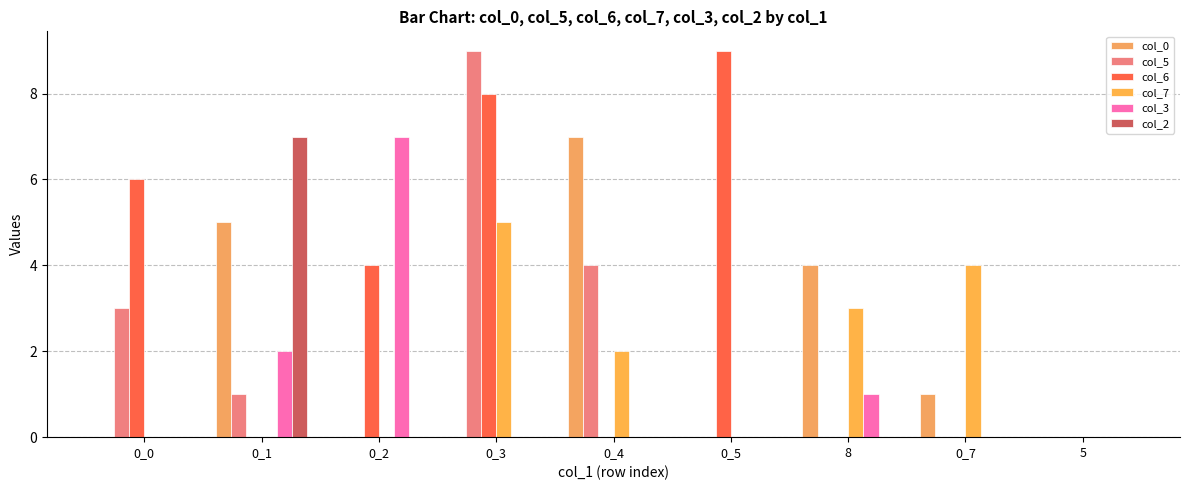

True or false: col_5 has a value of -5 at 5.

False